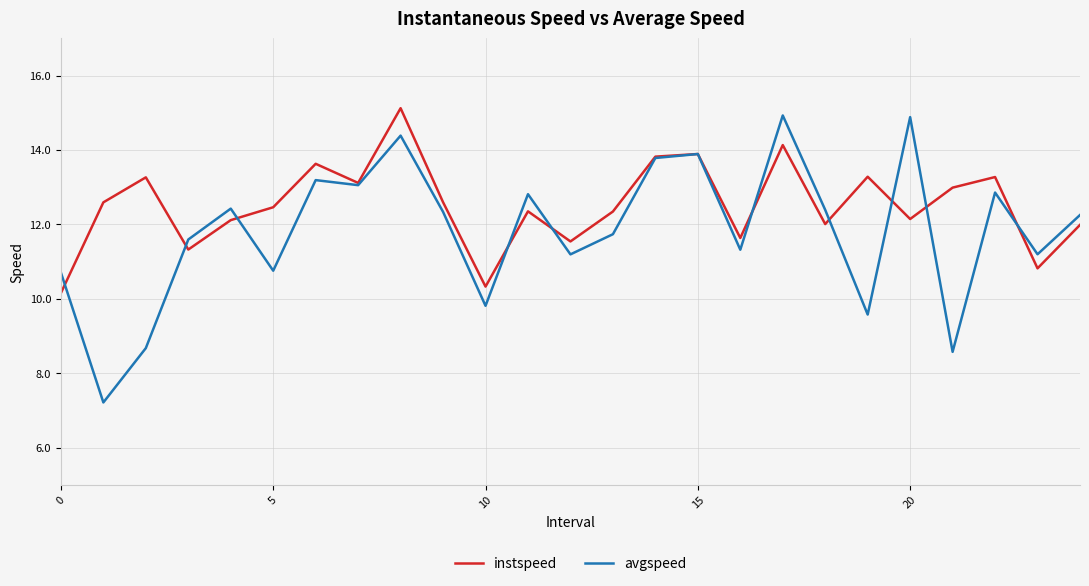

Which series has the widest spread of values?

avgspeed